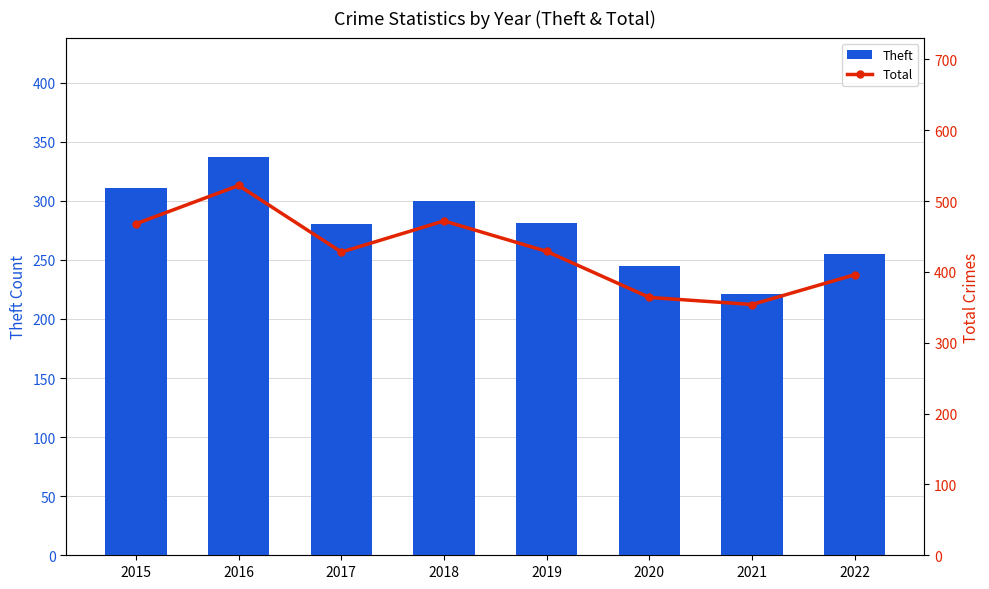

Reading left to right, list all the values displayed in this chart.

Theft: 311	337	280	300	281	245	221	255
Total: 468	522	428	472	429	364	354	396